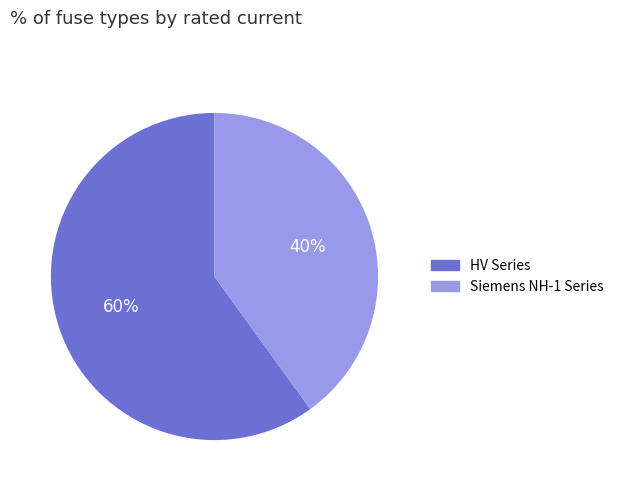

Count the number of slices in the pie.

2